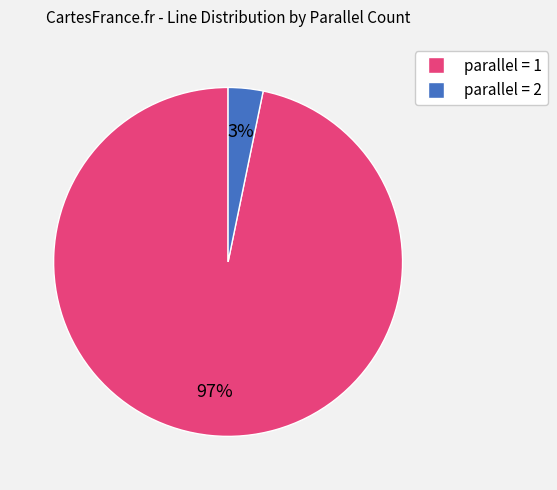

Does any single category account for the majority?

Yes